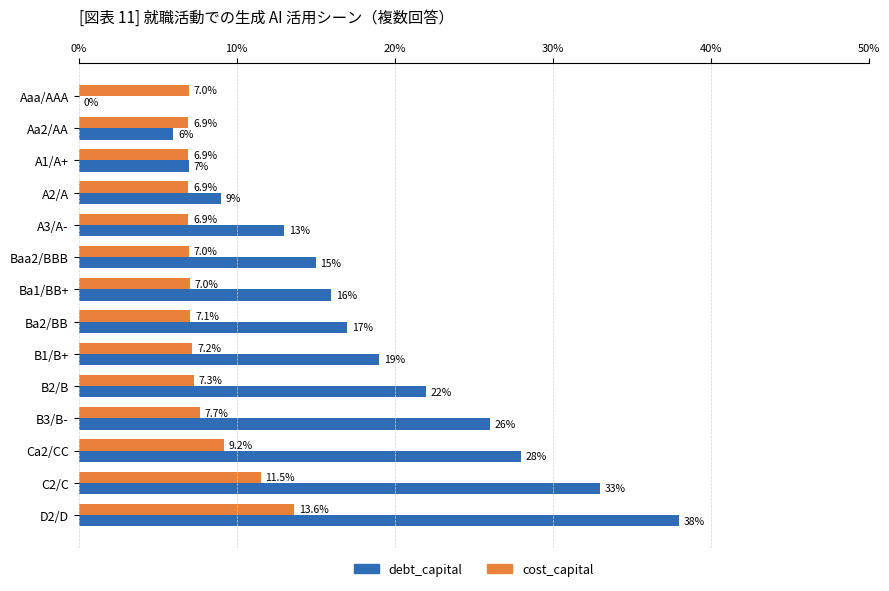

What is the highest value of the debt_capital series?

38.0